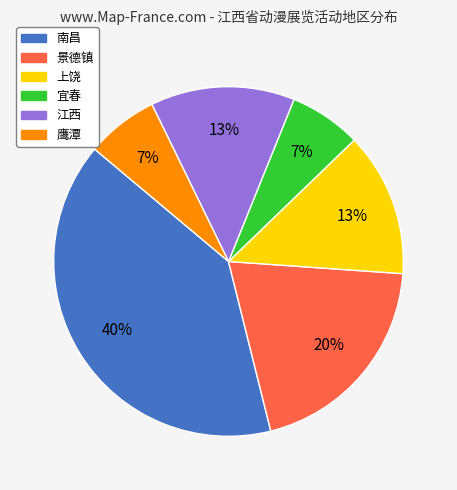

Is it true that 景德镇 is 15% of the pie?

False